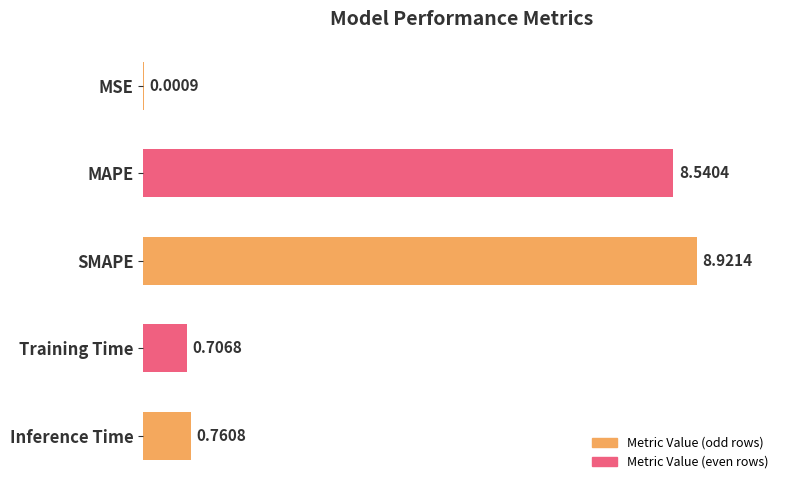

At which label is the value closest to 4?

Inference Time